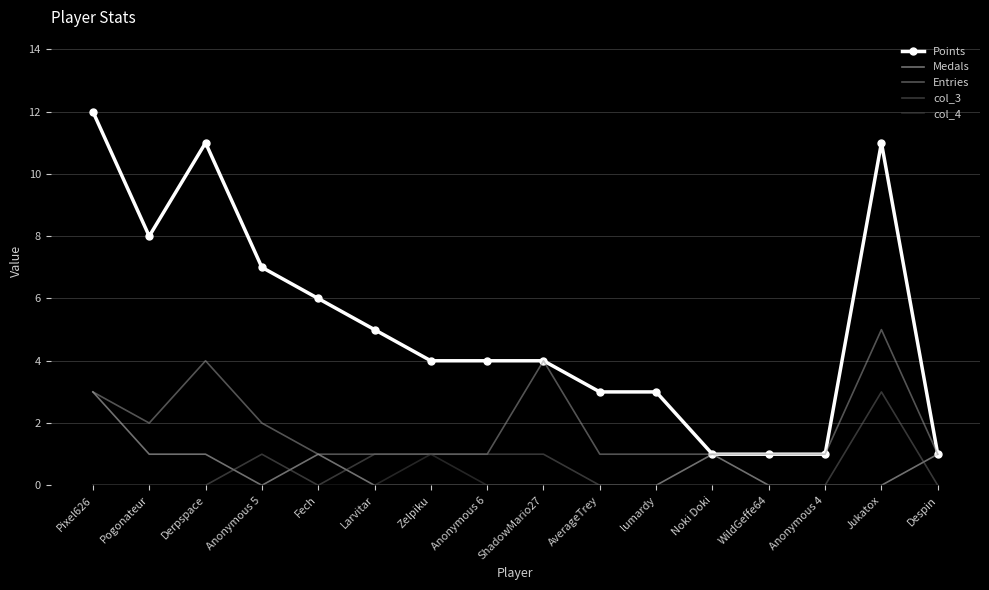

What is the maximum value for Medals?

3